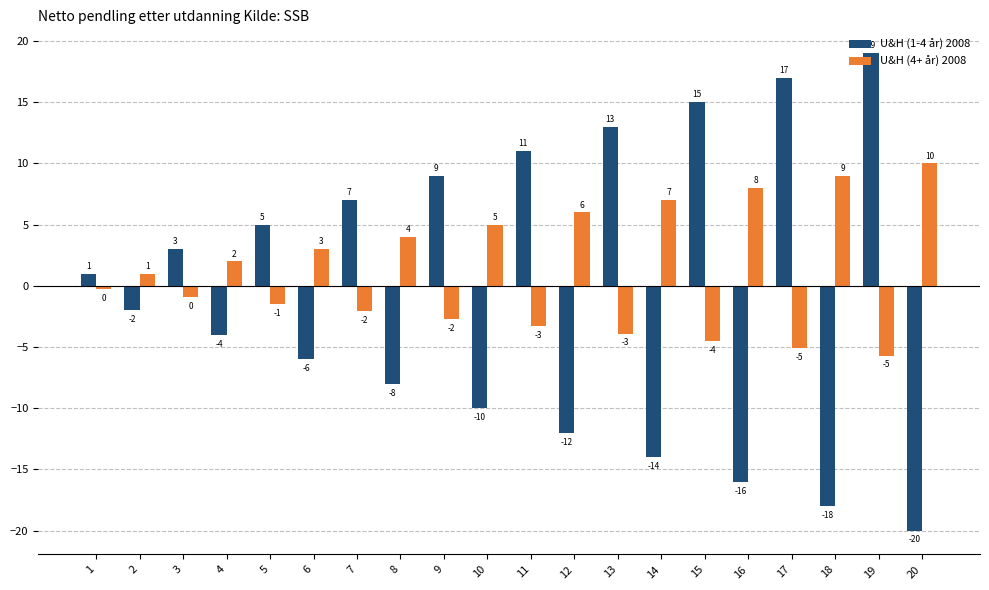

Which series changed the most between 2 and 5?

U&H (1-4 år) 2008